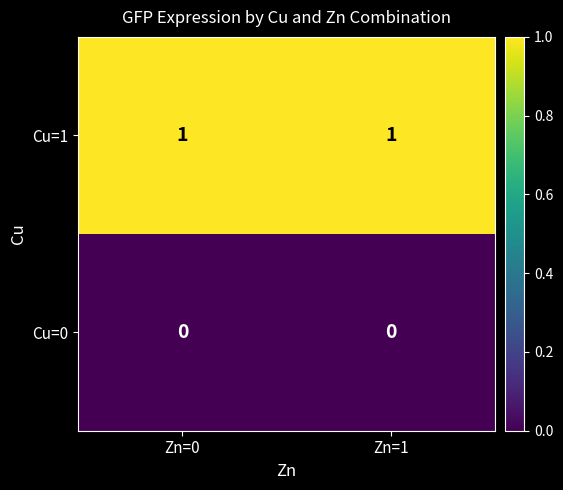

The value of Cu=1 at Zn=1 is 1. True or false?

True